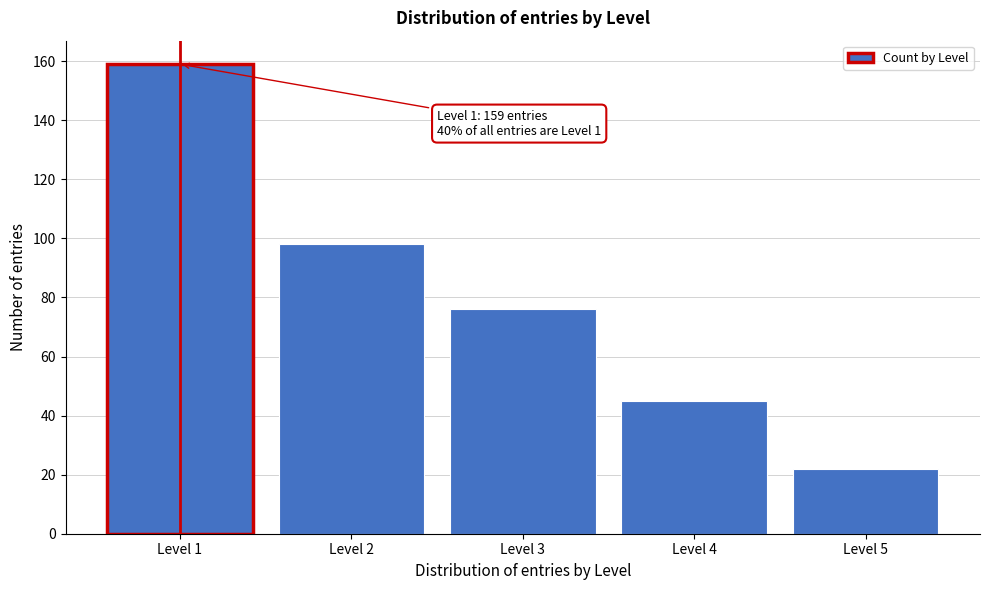

Reading right to left, what are all the values shown in this chart?

Level 5=22	Level 4=45	Level 3=76	Level 2=98	Level 1=159